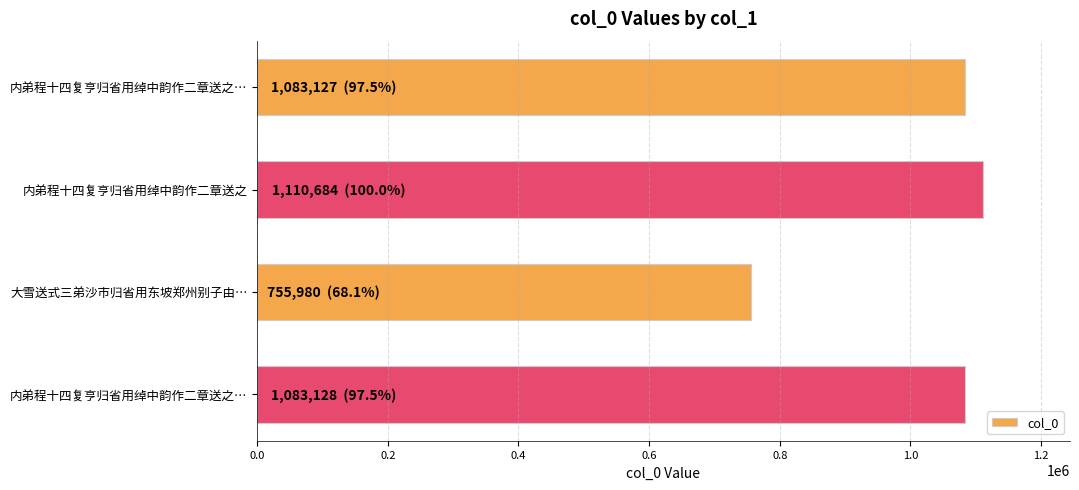

What is the maximum value shown in the chart?

1110684